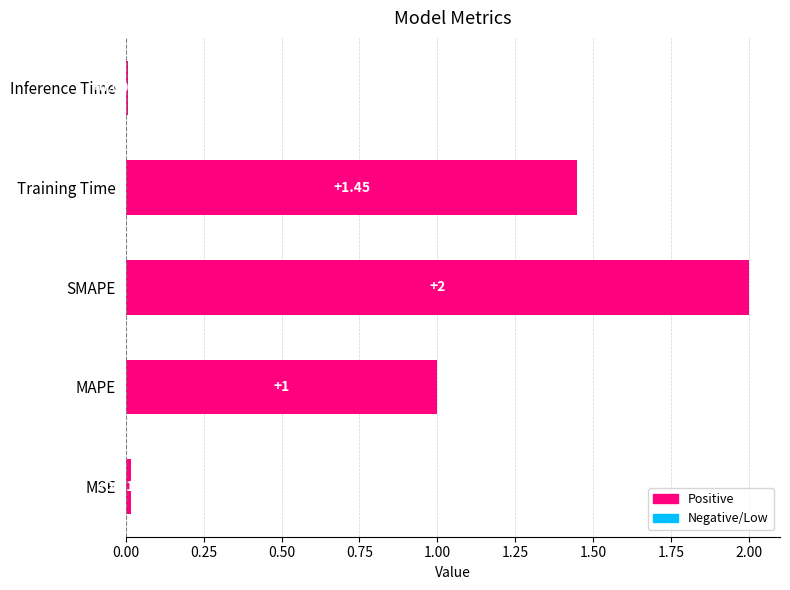

What is the average value?

0.9